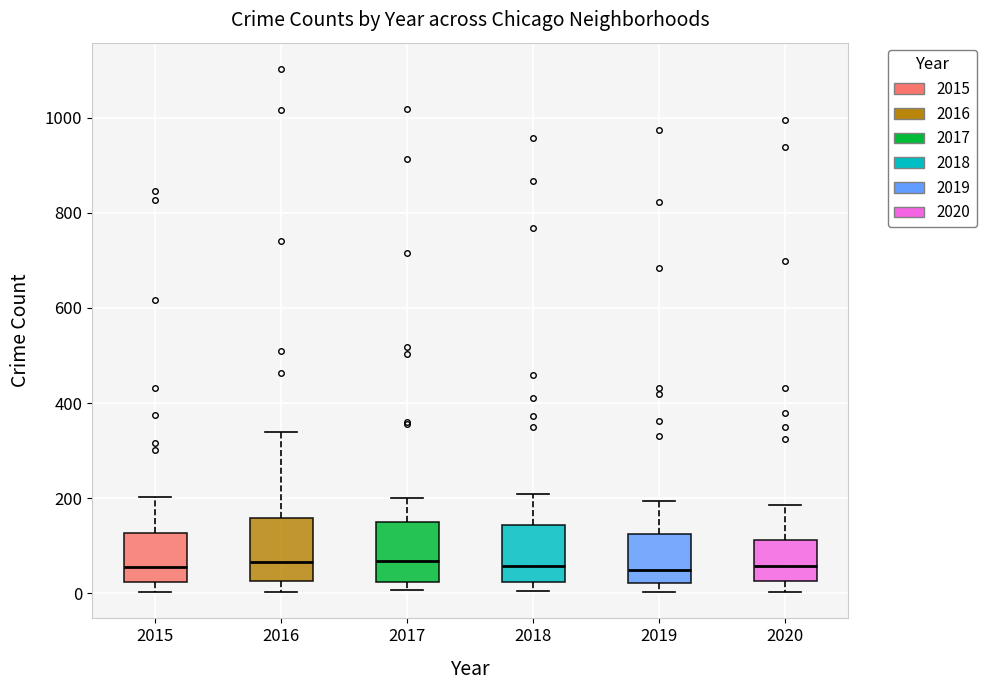

Reading left to right, read every box against the y-axis: the position of its median line, the range the box covers, and the ends of its whiskers. The values are not printed on the chart, so give them approximately, as read against the axis.

2015: median 60, box 20 to 120, whiskers 0 to 200
2016: median 60, box 20 to 160, whiskers 0 to 340
2017: median 60, box 20 to 140, whiskers 0 to 200
2018: median 60, box 20 to 140, whiskers 0 to 200
2019: median 40, box 20 to 120, whiskers 0 to 200
2020: median 60, box 20 to 120, whiskers 0 to 180